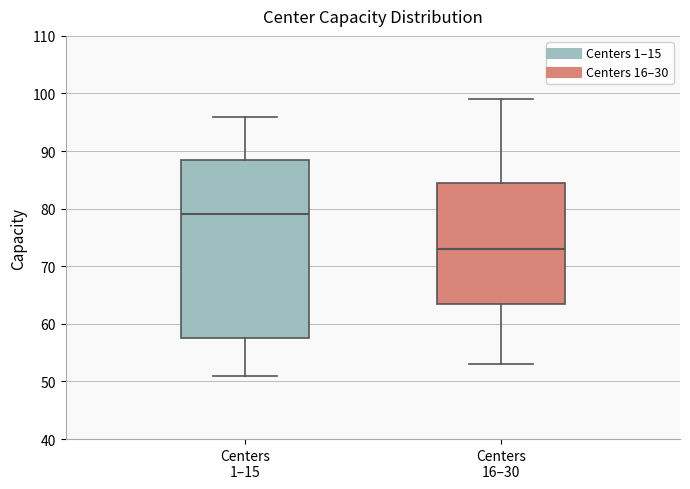

Which box is the tallest, from its lower edge to its upper edge?

Centers 1–15